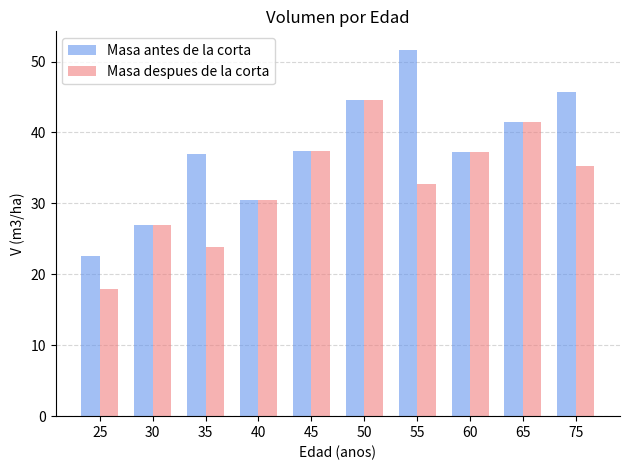

The value of Masa antes de la corta at 50 is 44.5. True or false?

True